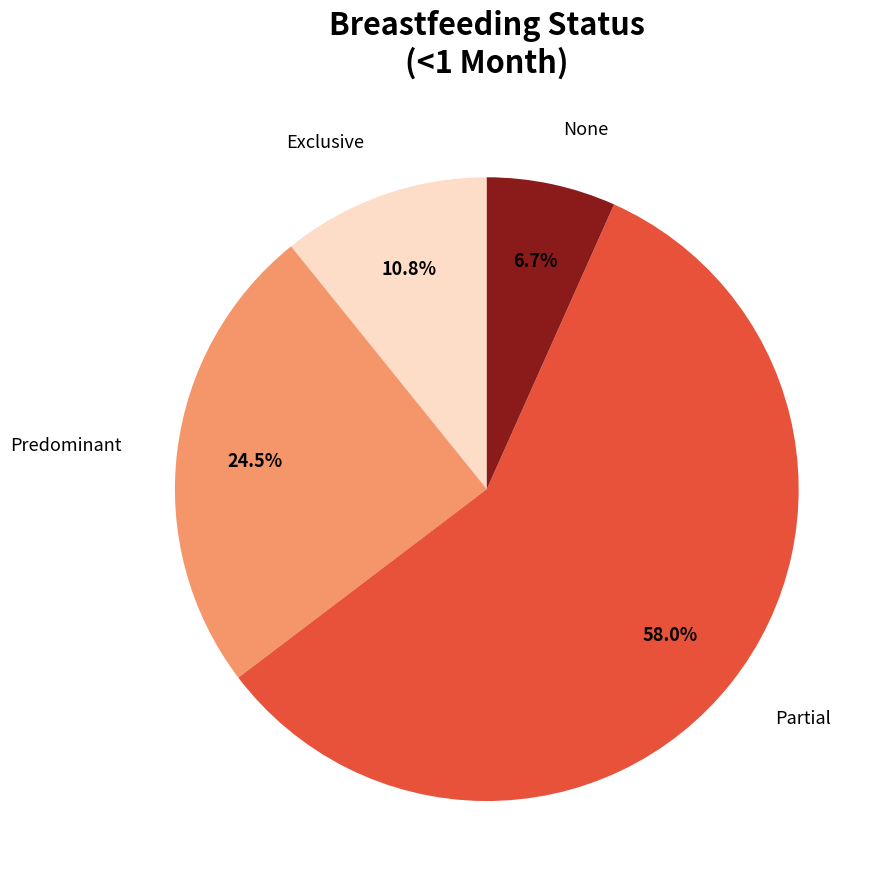

Is there any slice that represents more than half of the pie?

Yes